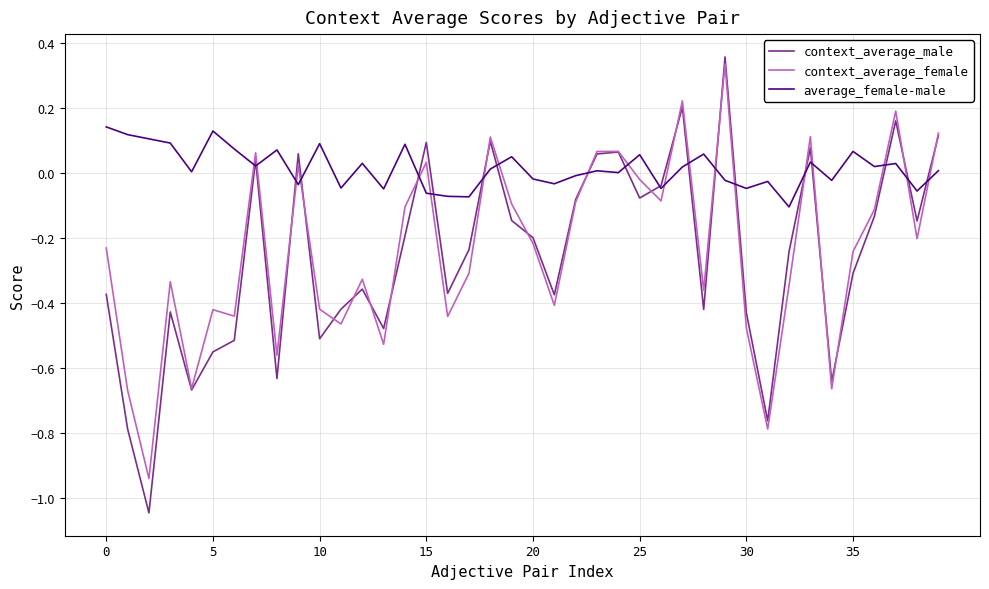

How many intersections are there between context_average_female and average_female-male?

19